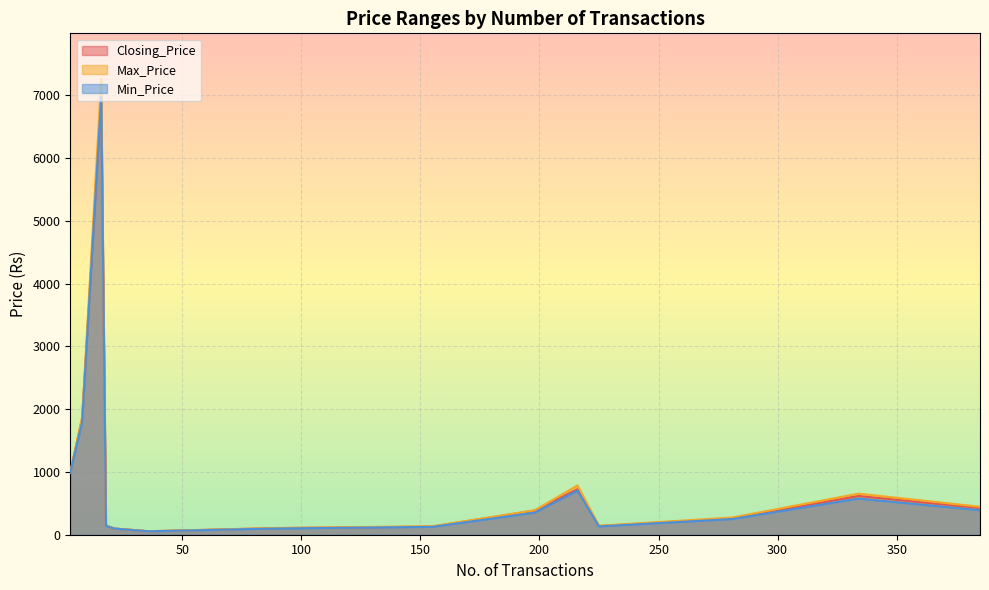

Reading left to right, list all the values displayed in this chart.

Closing_Price: 3=990	385=425	36=55	225=139	155=129	89=105	216=725	334=617	281=260	22=97	21=105	8=1865	16=6972	198=385	18=147
Max_Price: 3=991	385=445	36=56	225=143	155=135	89=107	216=785	334=654	281=274	22=98	21=108	8=1867	16=7258	198=388	18=147
Min_Price: 3=990	385=390	36=54	225=132	155=125	89=99	216=702	334=576	281=250	22=96	21=104	8=1797	16=6972	198=352	18=140